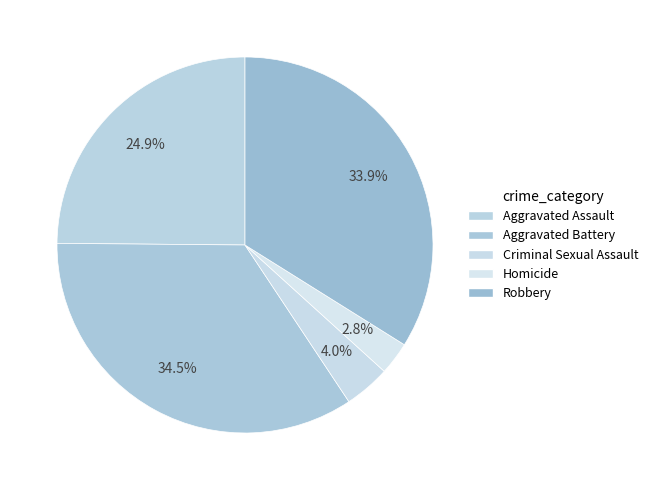

Is the sum of Robbery and Criminal Sexual Assault greater than half?

No